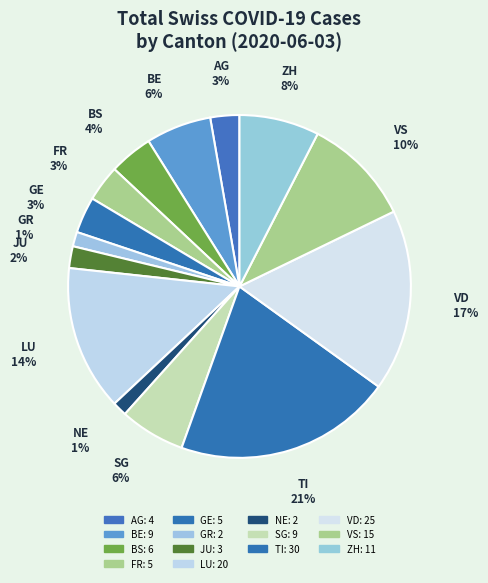

Does FR account for over 50% of the chart?

No